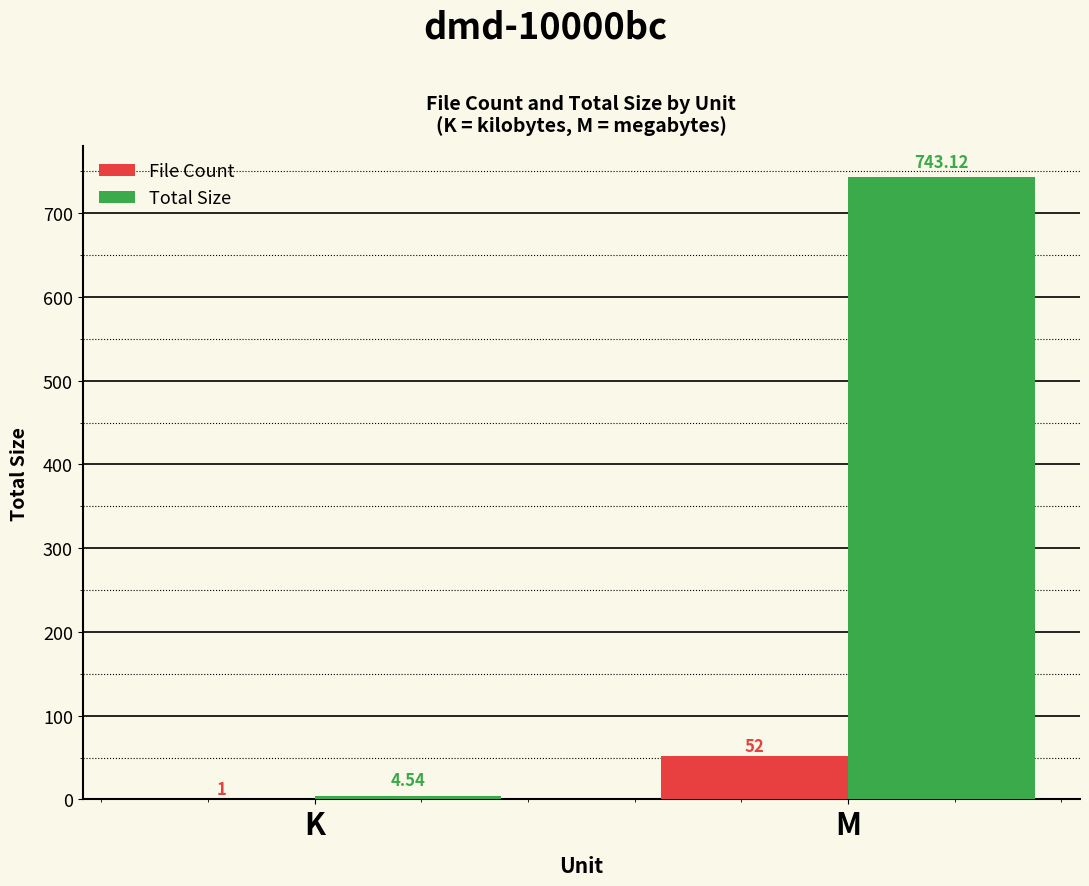

Is it true that File Count equals 1.0 at K?

True